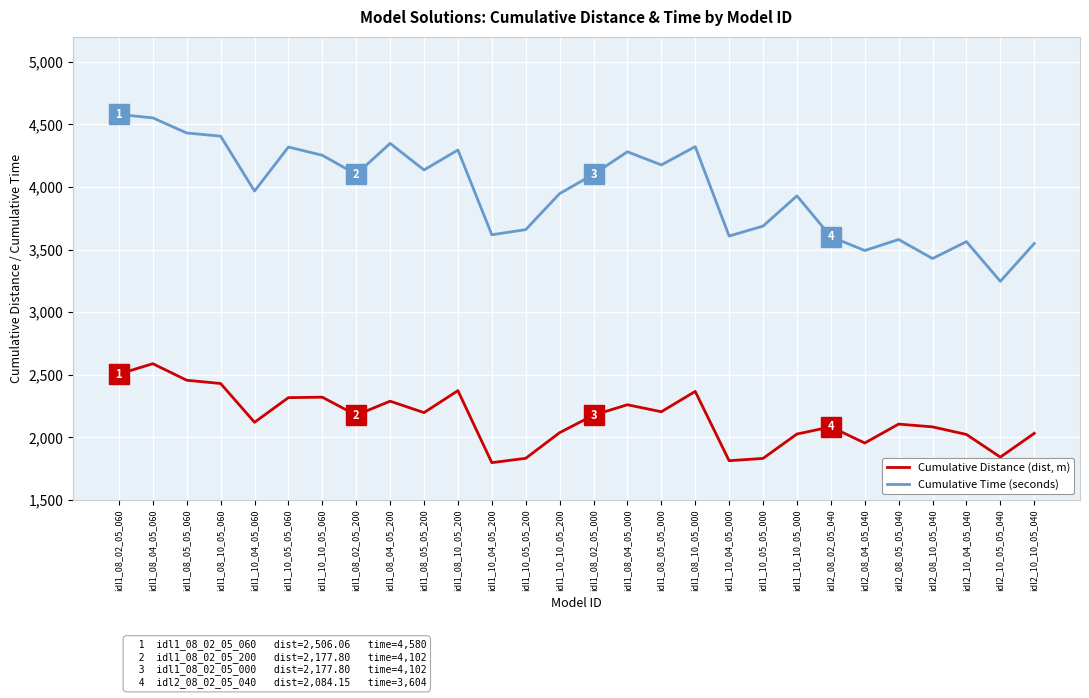

How many distinct data groups are displayed?

2